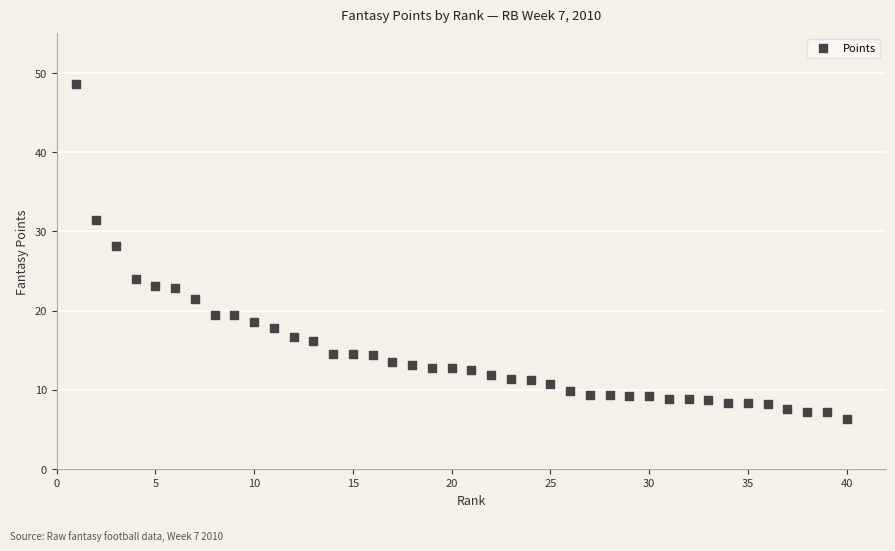

What is the range of X values (max minus min)?

39.0